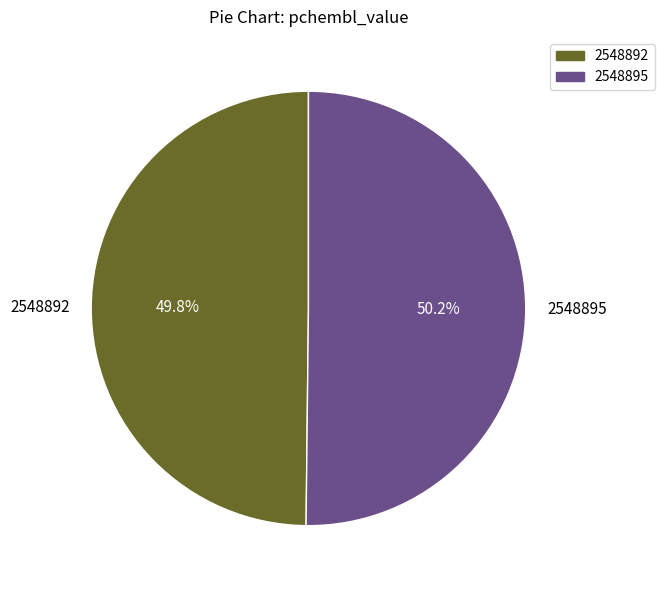

Approximately how many times larger is the value at 2548895 compared to 2548892?

1.0